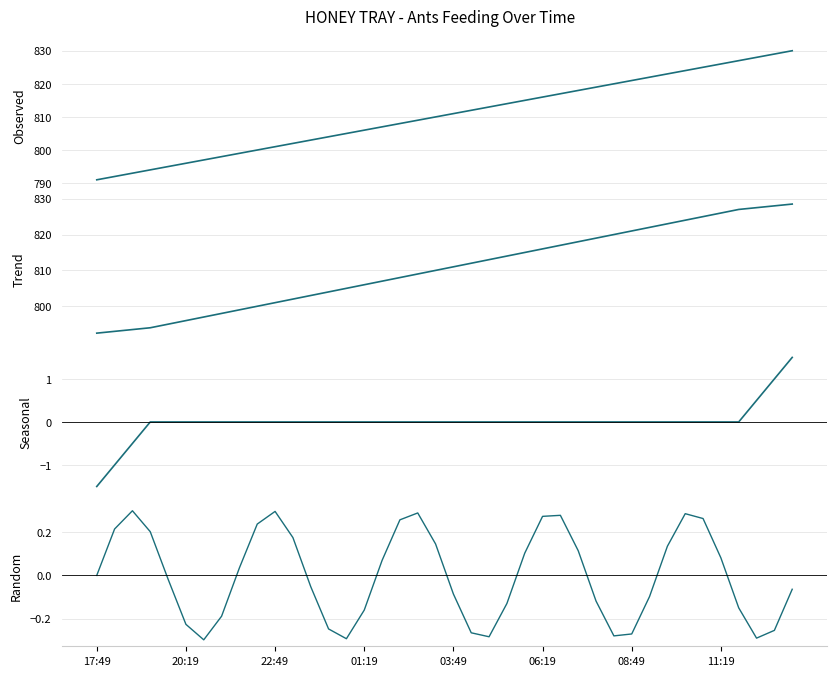

How many positive values does the Random series have?

19